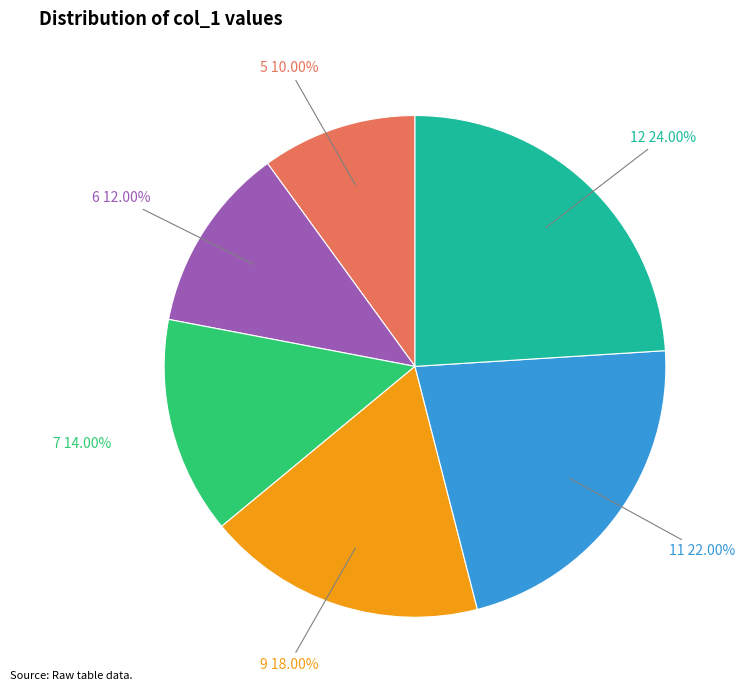

What percentage is NOT represented by 9?

82.0%